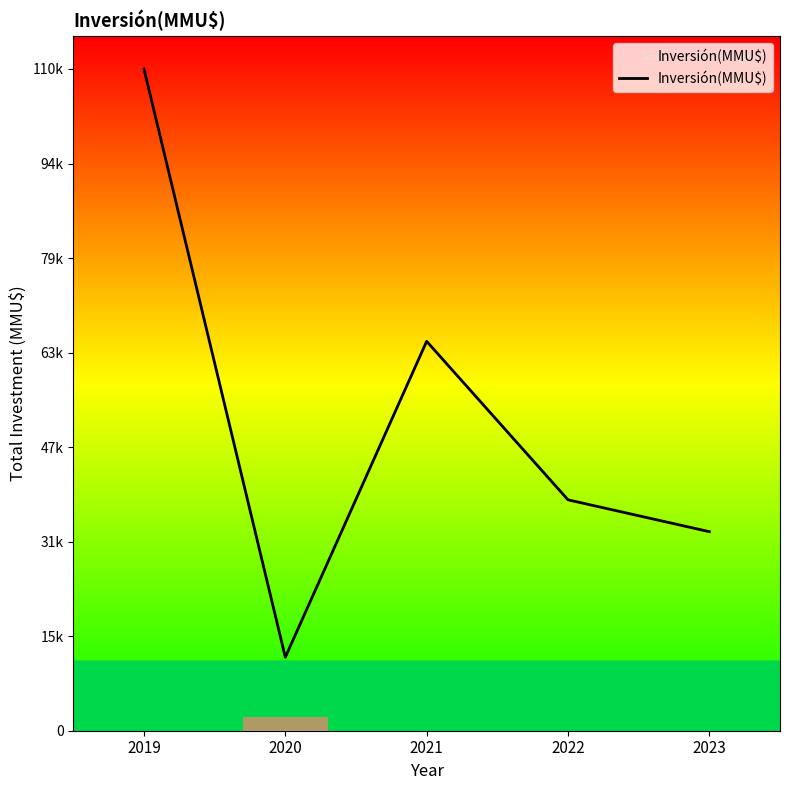

List the labels in order of value, largest first.

2019, 2021, 2022, 2023, 2020